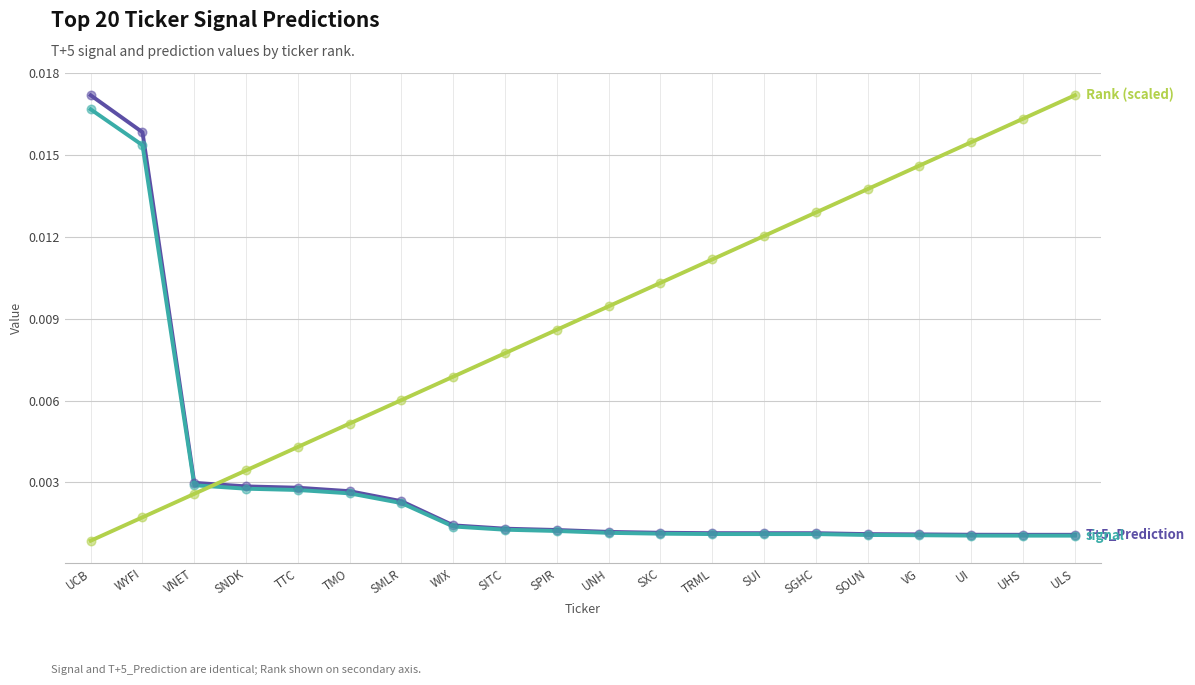

At which category is the sum across all series the highest?

UCB